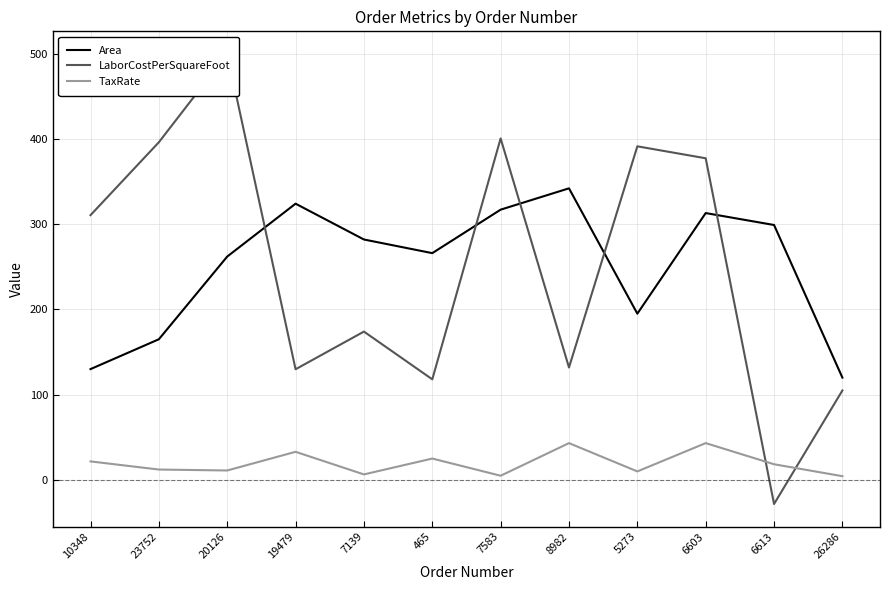

What is the difference between the maximum and second lowest values in the TaxRate series?

38.3